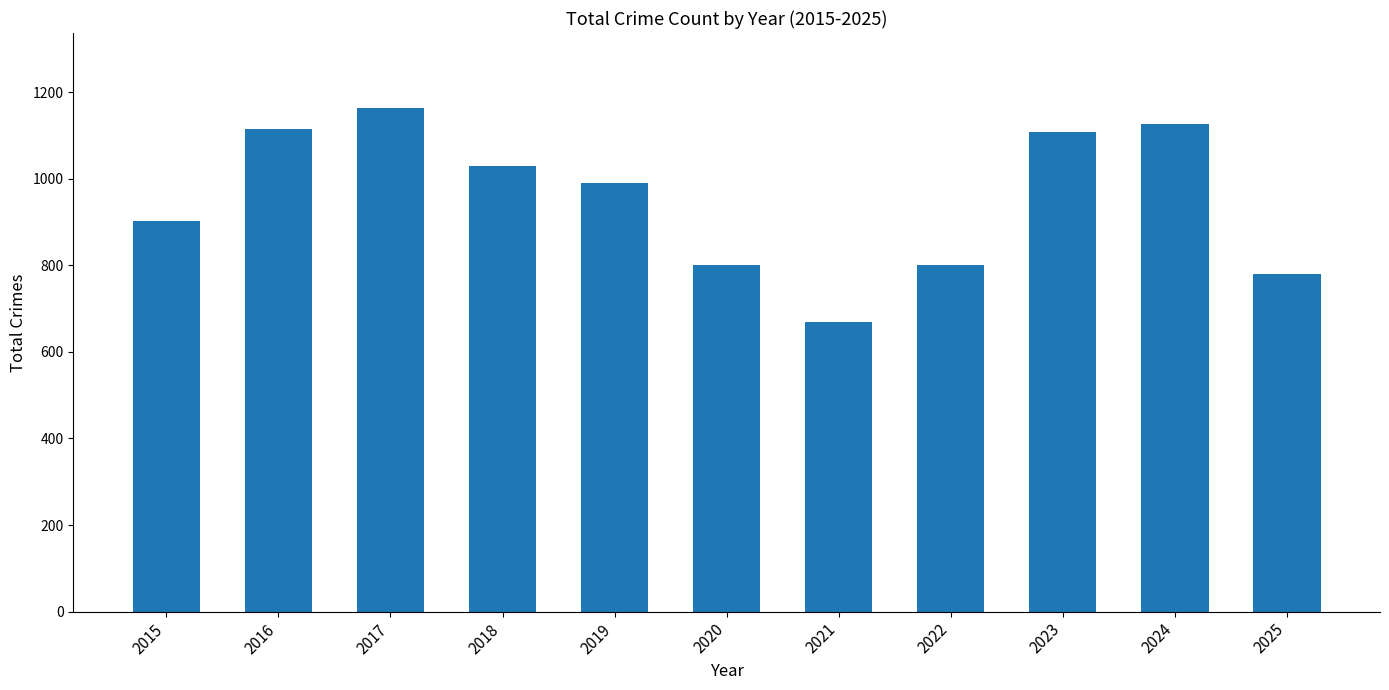

What is the change in value from 2020 to 2024?

+326